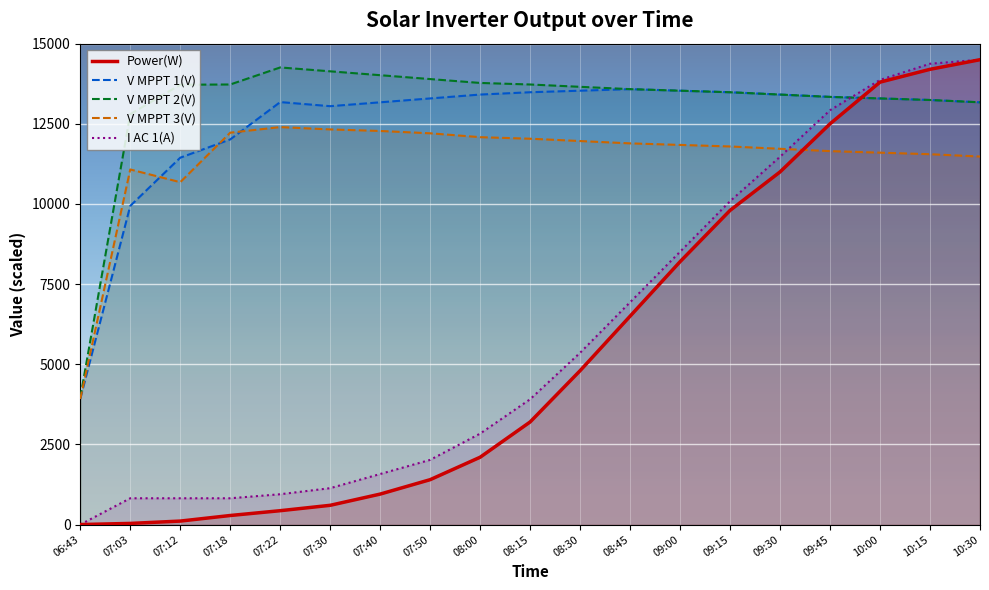

What is the average value of the Power(W) series?

5495.1